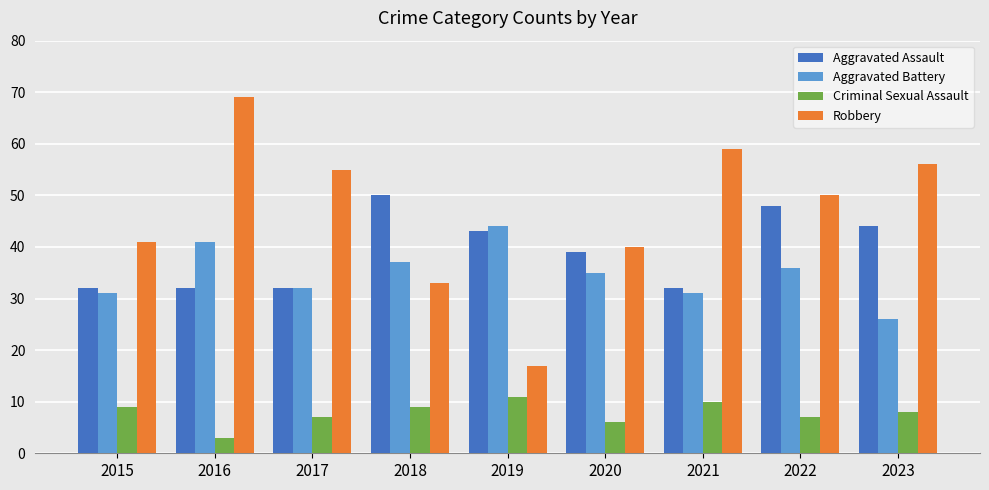

At which category does the chart reach its peak across all series?

2016